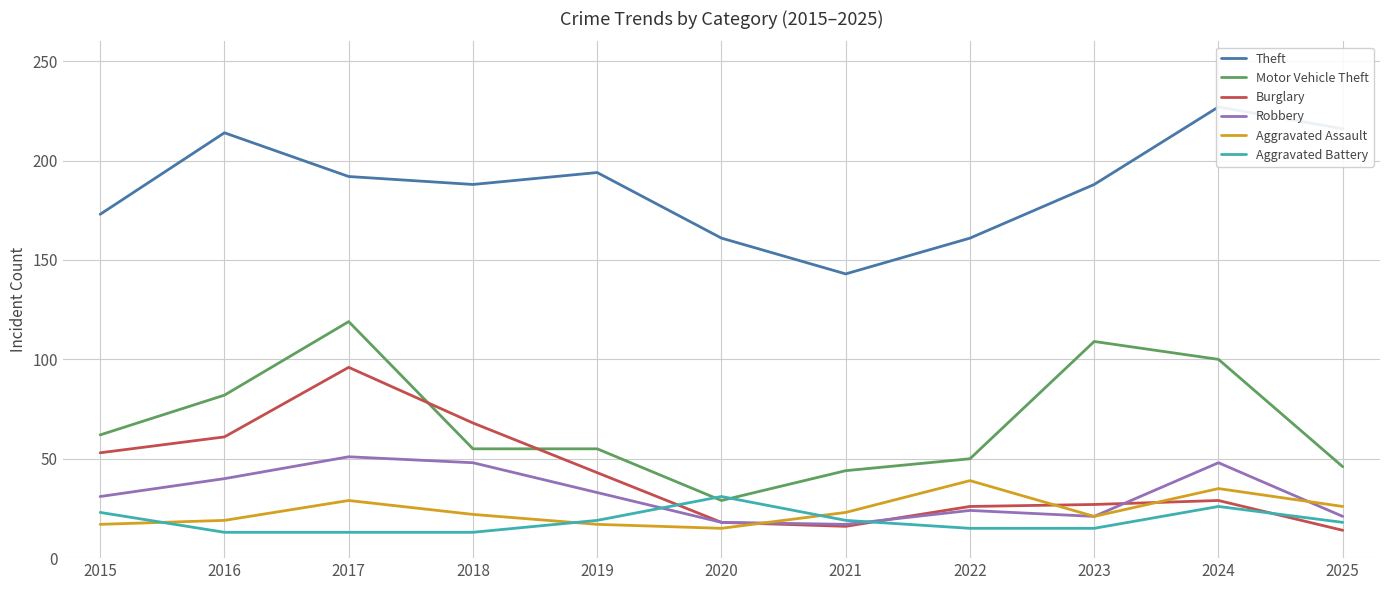

Reading left to right, extract all data points from this chart.

Theft: 173	214	192	188	194	161	143	161	188	227	216
Motor Vehicle Theft: 62	82	119	55	55	29	44	50	109	100	46
Burglary: 53	61	96	68	43	18	16	26	27	29	14
Robbery: 31	40	51	48	33	18	17	24	21	48	21
Aggravated Assault: 17	19	29	22	17	15	23	39	21	35	26
Aggravated Battery: 23	13	13	13	19	31	19	15	15	26	18